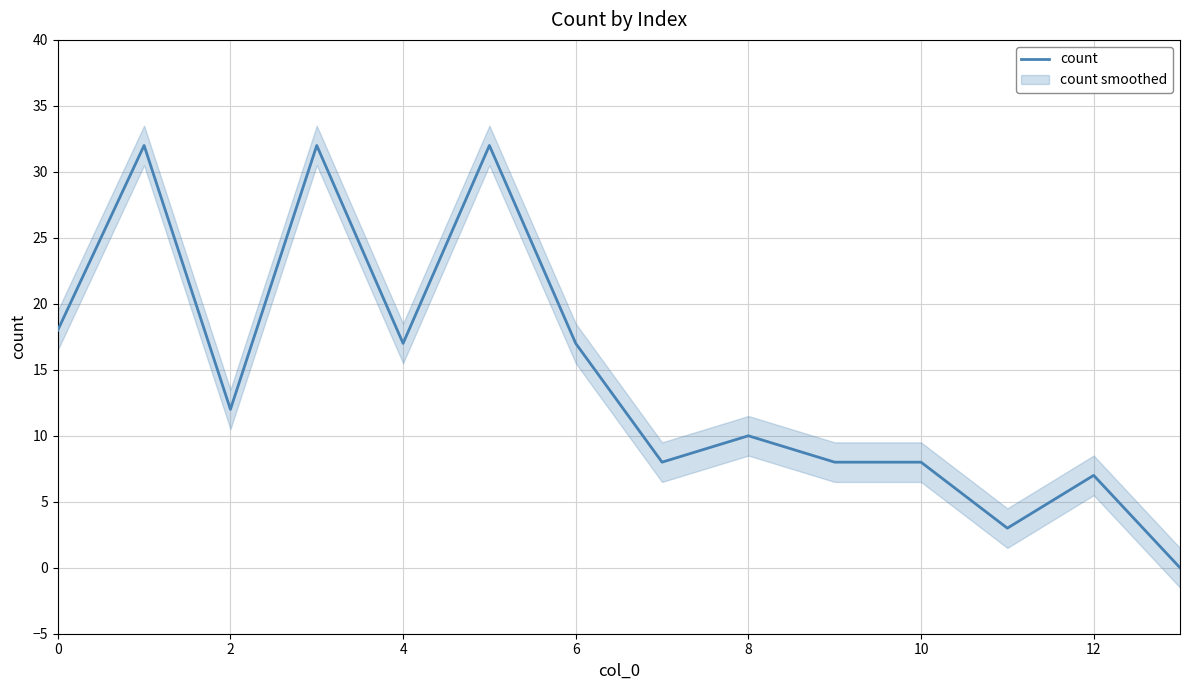

The chart shows a value of 3 at 11. True or false?

True